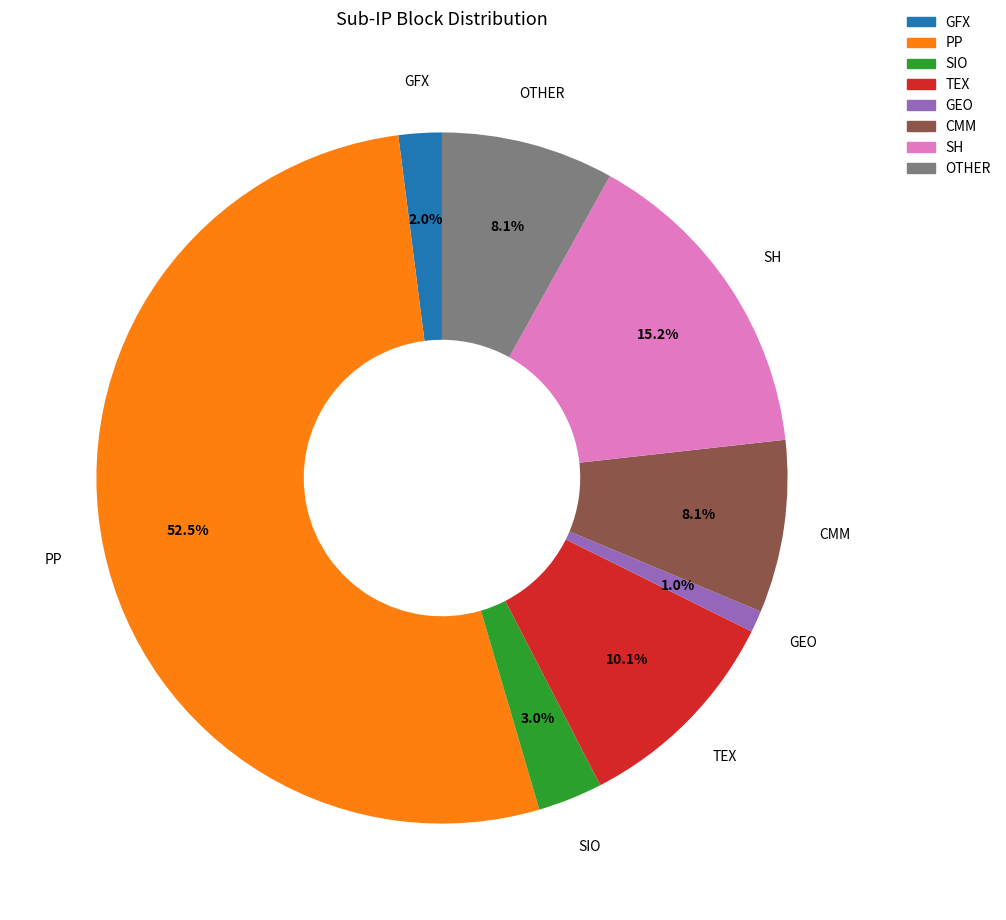

Count the number of slices in the pie.

8